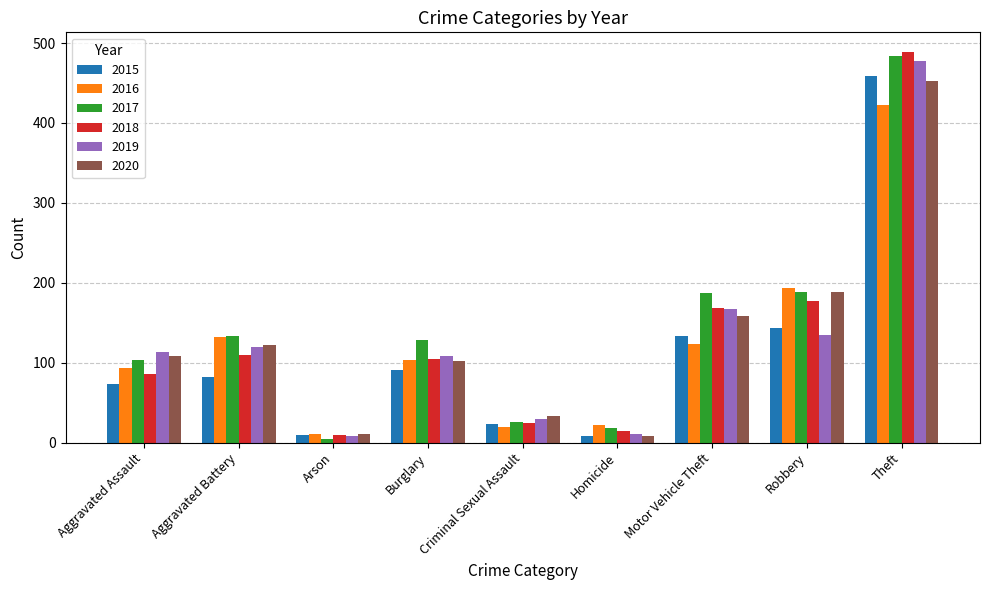

How many distinct data groups are displayed?

6